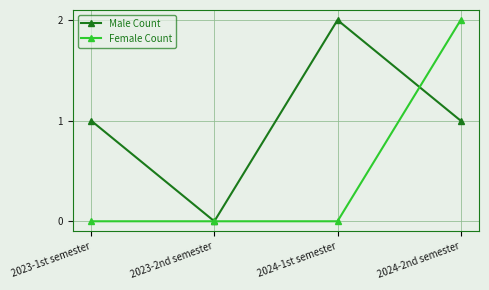

At 2024-1st semester, list the series in order from largest to smallest.

Male Count, Female Count